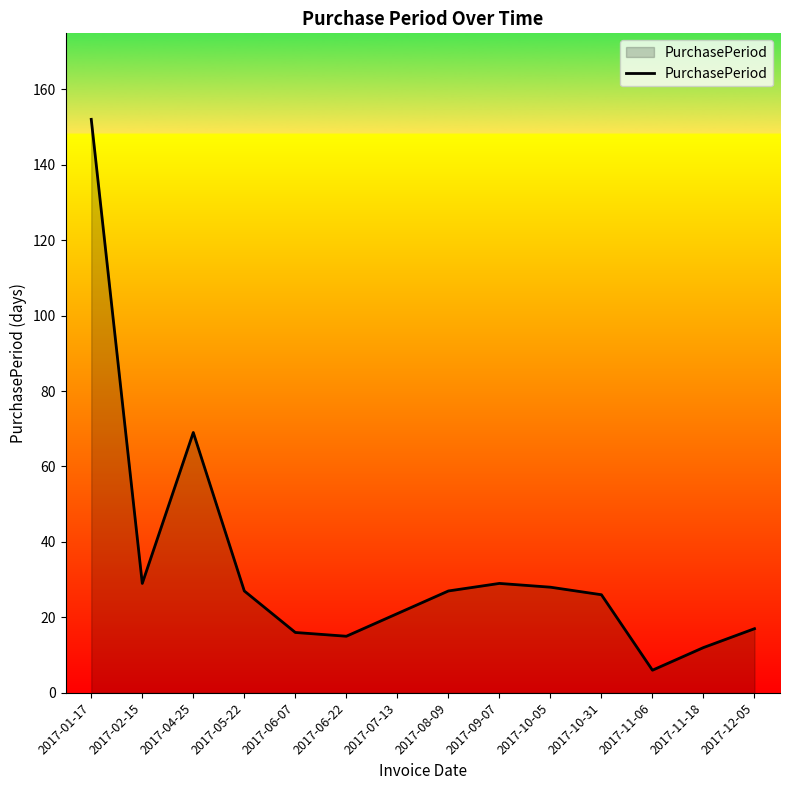

The value at 2017-10-05 is 28. True or false?

True